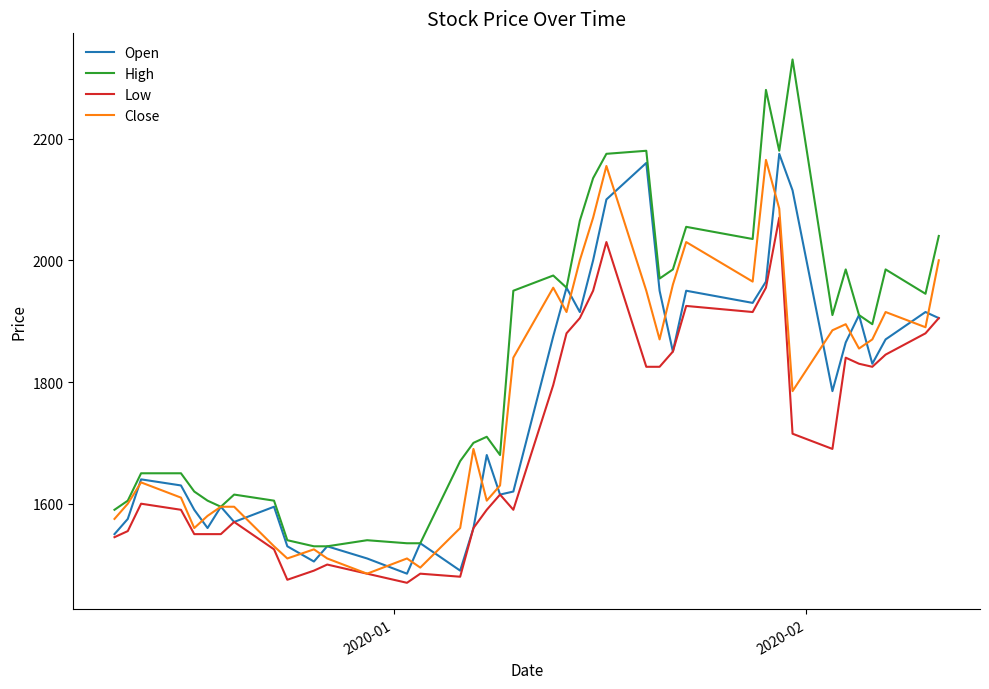

True or false: High and Low cross at least once.

False